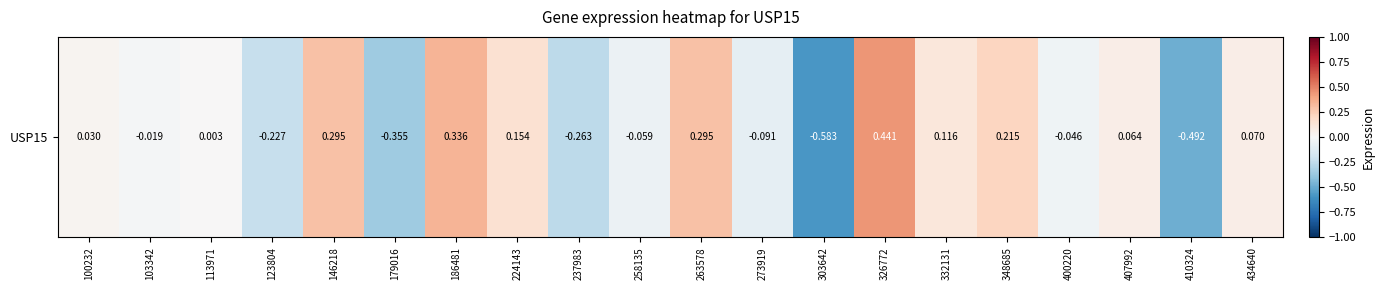

What is the sum of the values at 332131 and 103342?

0.1